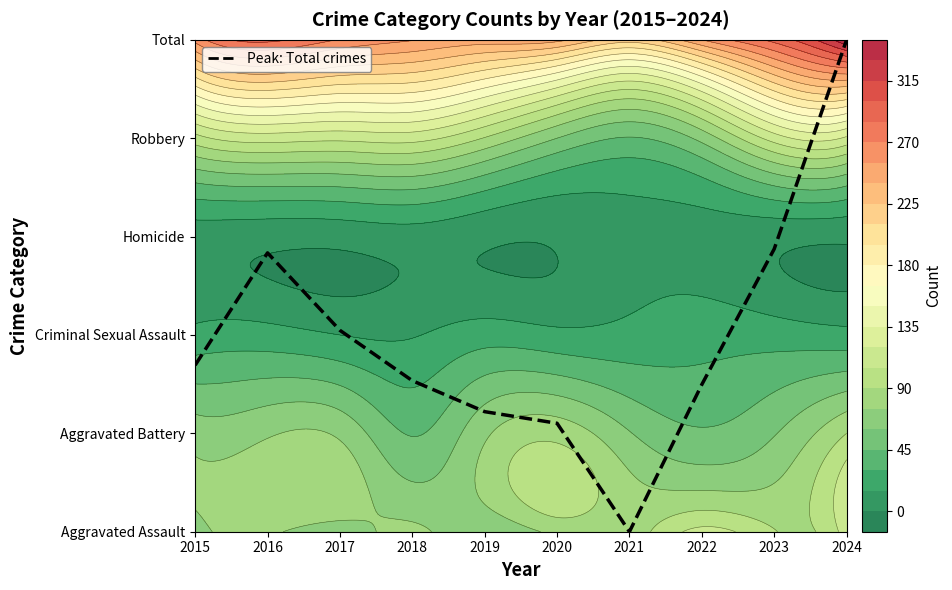

Between 2019 and 2021, which series saw the biggest shift?

Robbery